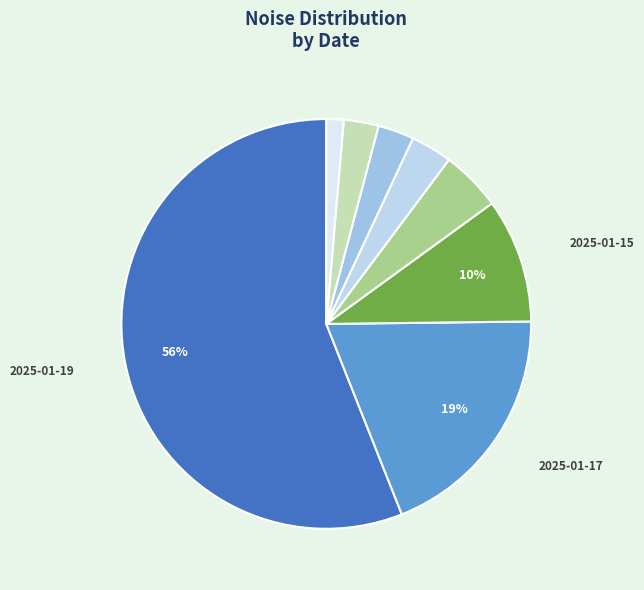

How many slices are in this pie chart?

8